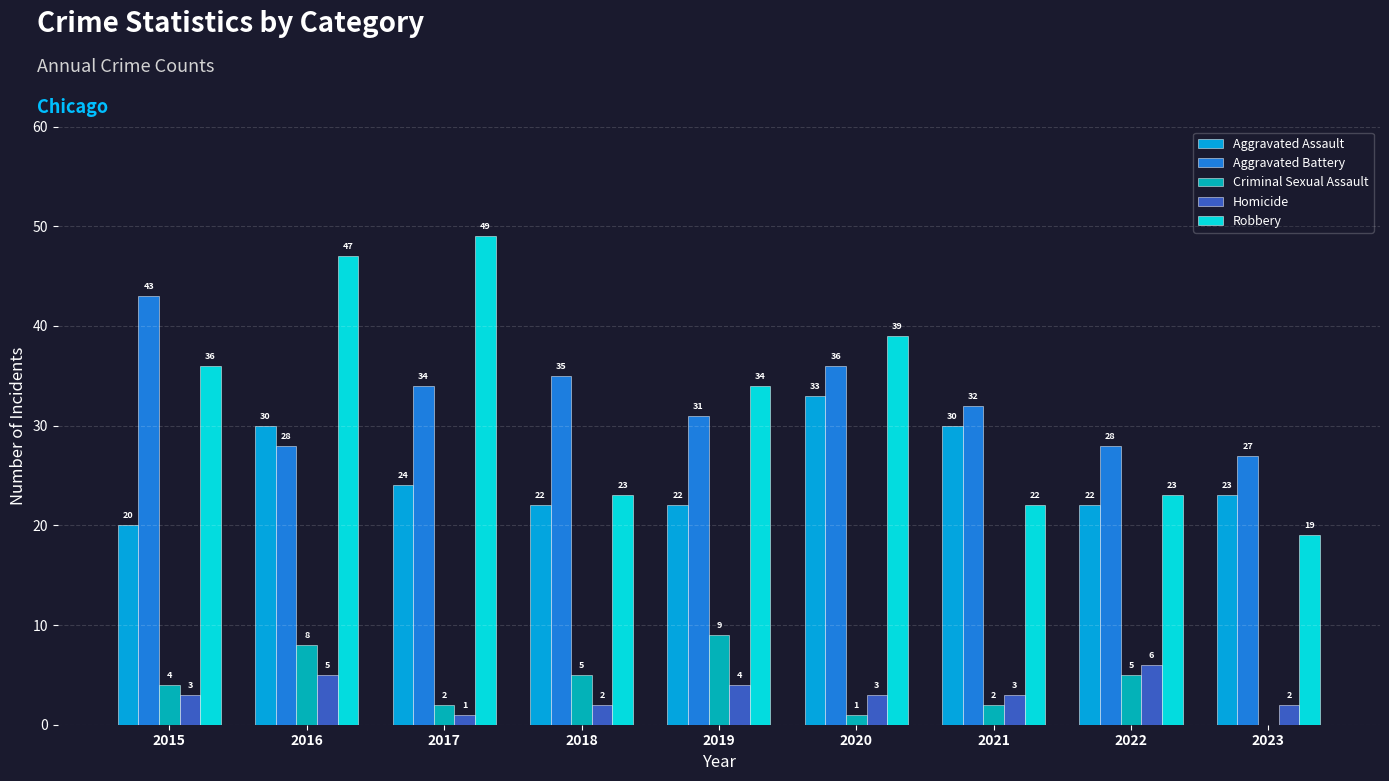

The value of Criminal Sexual Assault at 2022 is 7. True or false?

False